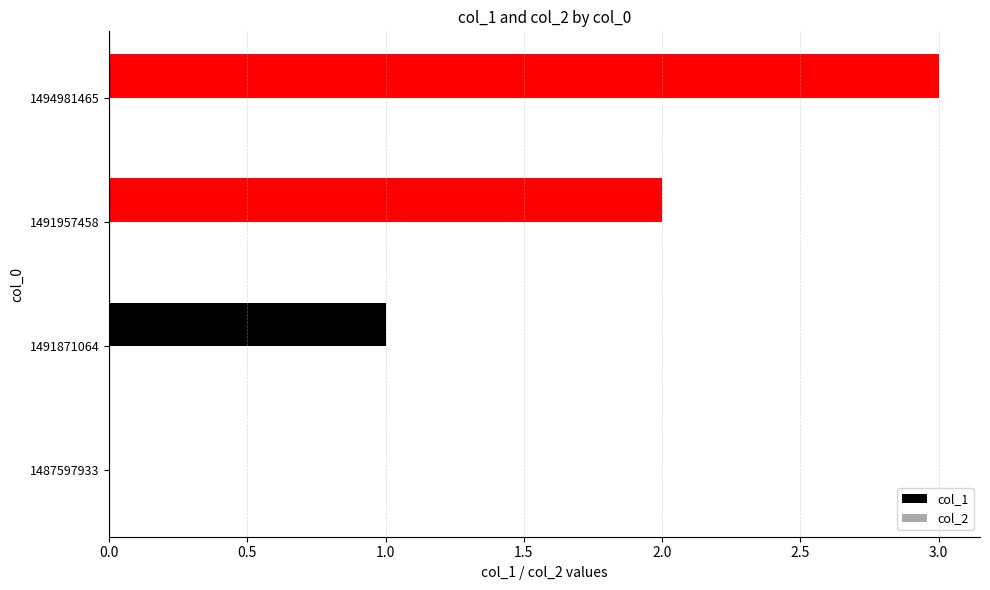

The value at 1491871064 is 1. True or false?

True